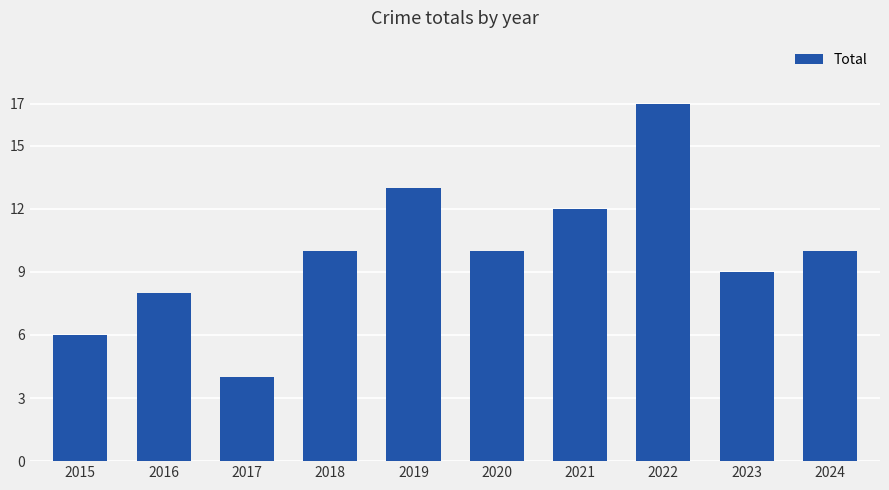

Reading right to left, transcribe all the data shown in this chart.

10	9	17	12	10	13	10	4	8	6